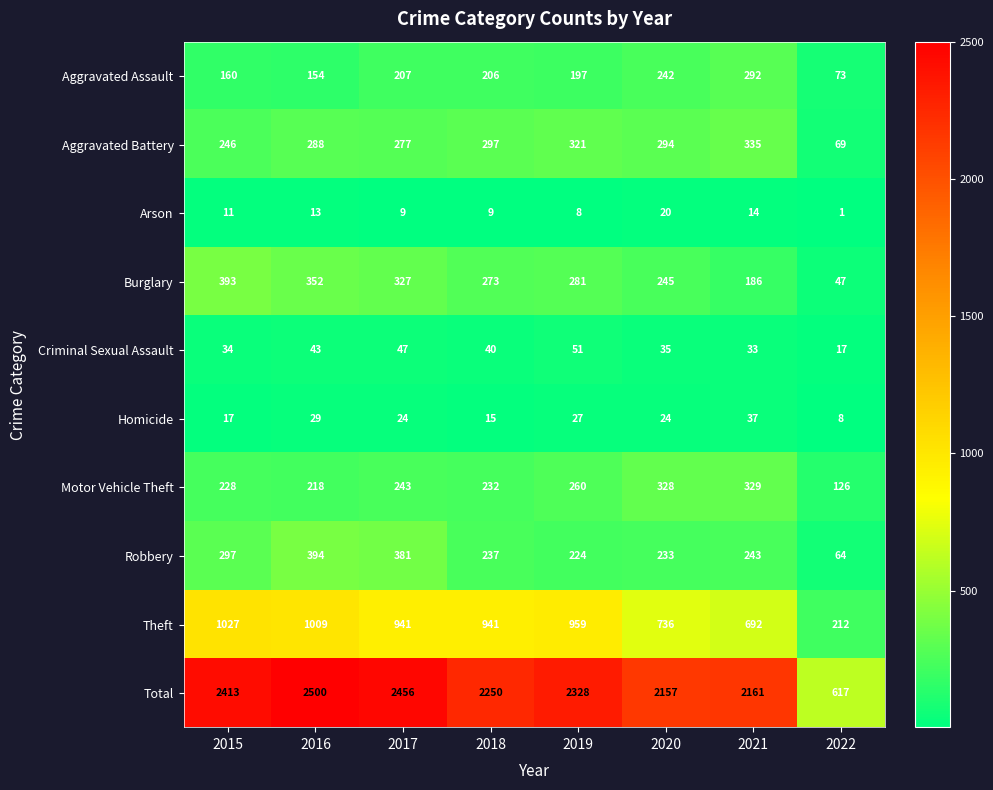

Read the Aggravated Assault value at 2019.

197